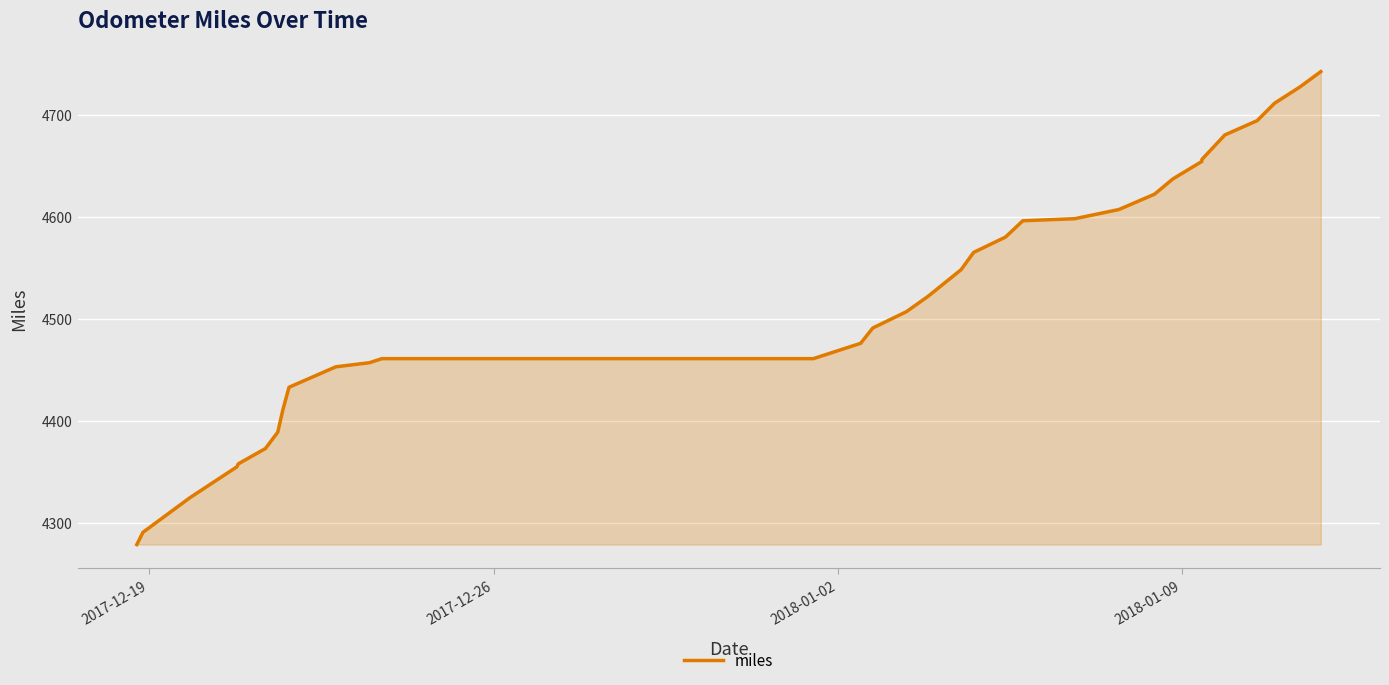

What is the difference between the maximum and minimum values?

463